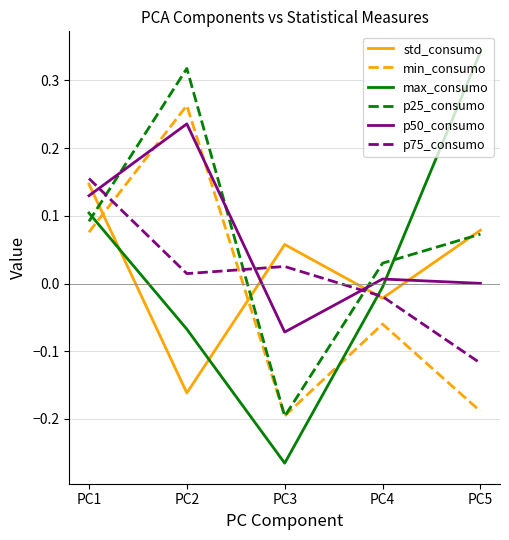

List the labels in order of p25_consumo value, largest first.

PC2, PC1, PC5, PC4, PC3